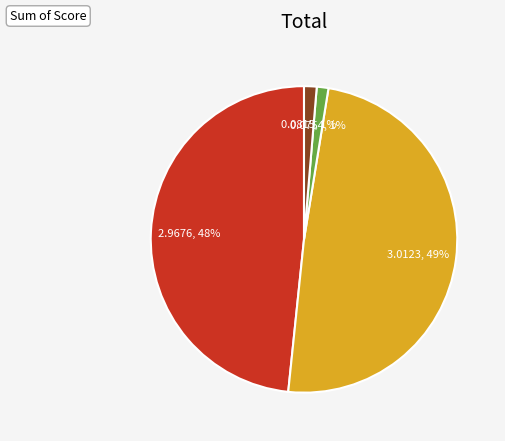

To the nearest percent, what is the difference between the largest and smallest slice percentages?

48%